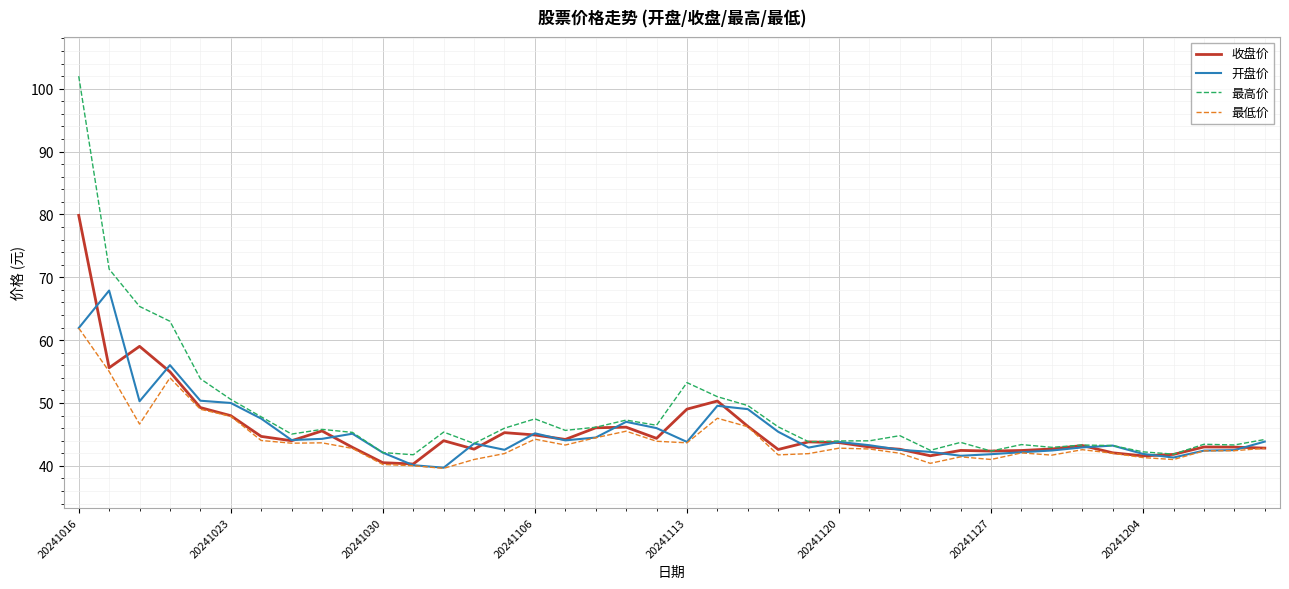

What is the maximum value for 开盘价?

67.9